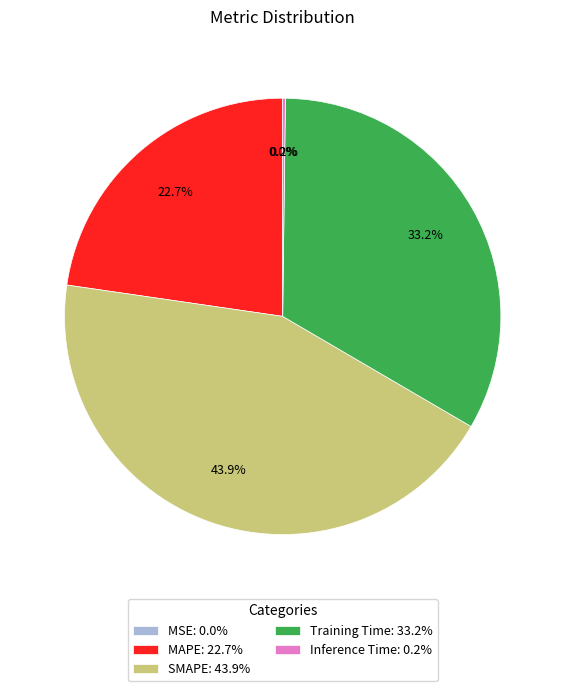

To the nearest percent, what is the difference between the largest and smallest slice percentages?

44%